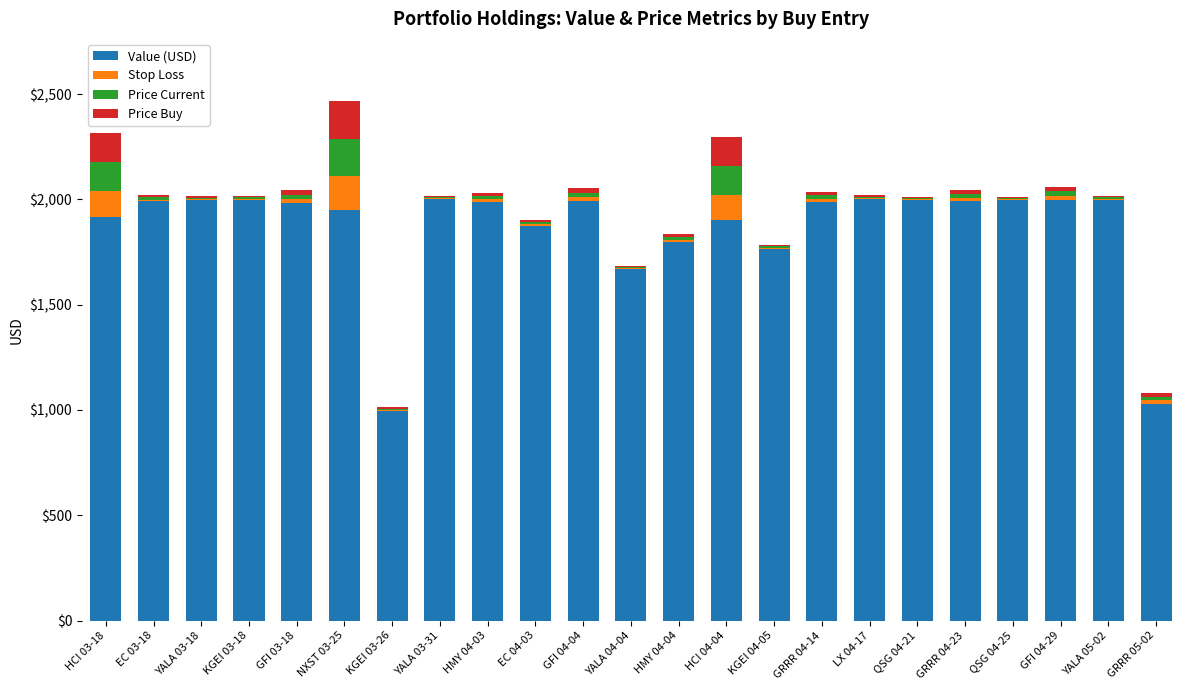

What is the highest value of the Value (USD) series?

2000.0